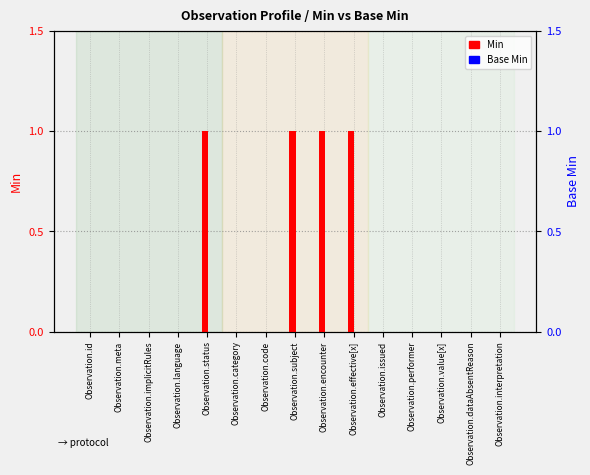

Reading right to left, what are all the values shown in this chart?

Min: Observation.interpretation=0	Observation.dataAbsentReason=0	Observation.value[x]=0	Observation.performer=0	Observation.issued=0	Observation.effective[x]=1	Observation.encounter=1	Observation.subject=1	Observation.code=0	Observation.category=0	Observation.status=1	Observation.language=0	Observation.implicitRules=0	Observation.meta=0	Observation.id=0
Base Min: Observation.interpretation=0	Observation.dataAbsentReason=0	Observation.value[x]=0	Observation.performer=0	Observation.issued=0	Observation.effective[x]=0	Observation.encounter=0	Observation.subject=0	Observation.code=0	Observation.category=0	Observation.status=0	Observation.language=0	Observation.implicitRules=0	Observation.meta=0	Observation.id=0